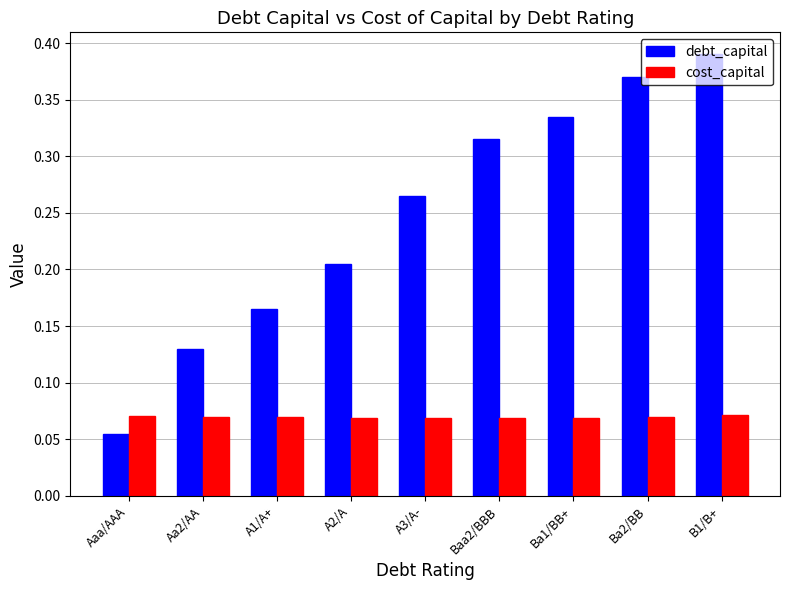

How many cost_capital values are between 0 and 1?

9